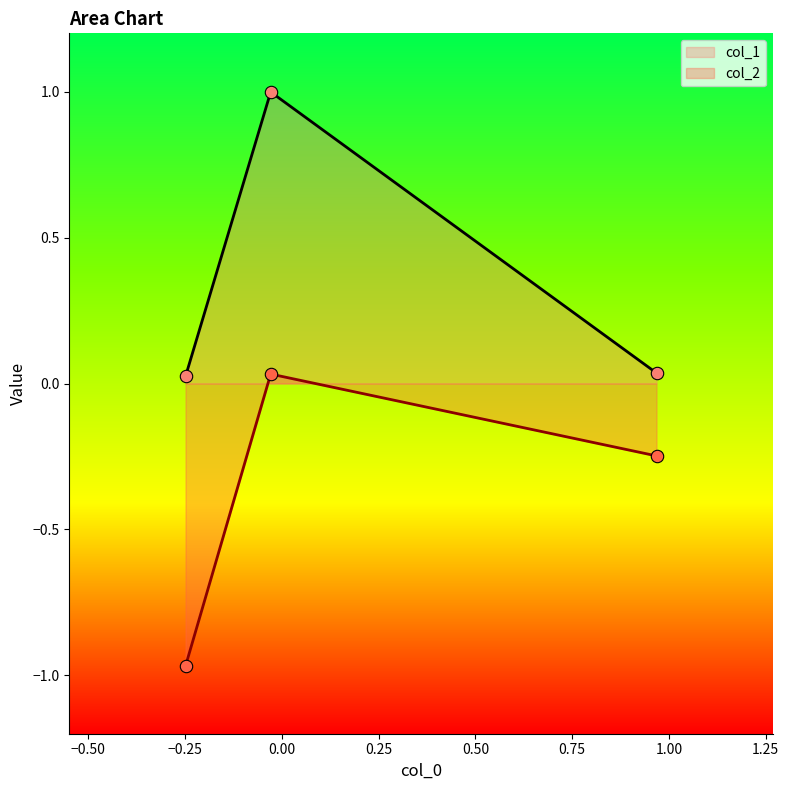

Which series reaches the maximum Y coordinate?

col_1